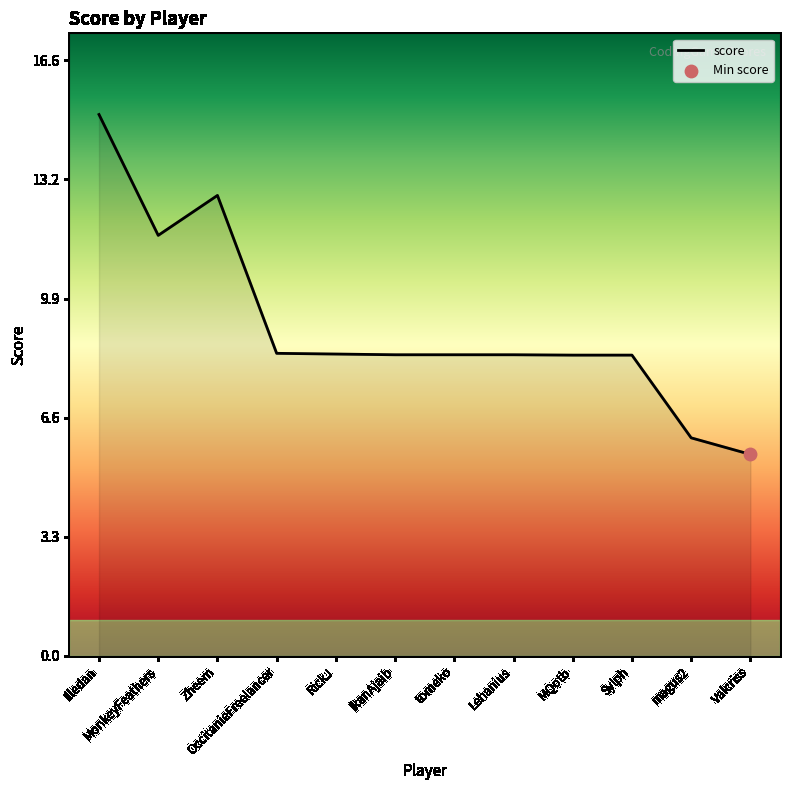

What is the ratio of the value at Lehanius to the value at RickJ?

1.0